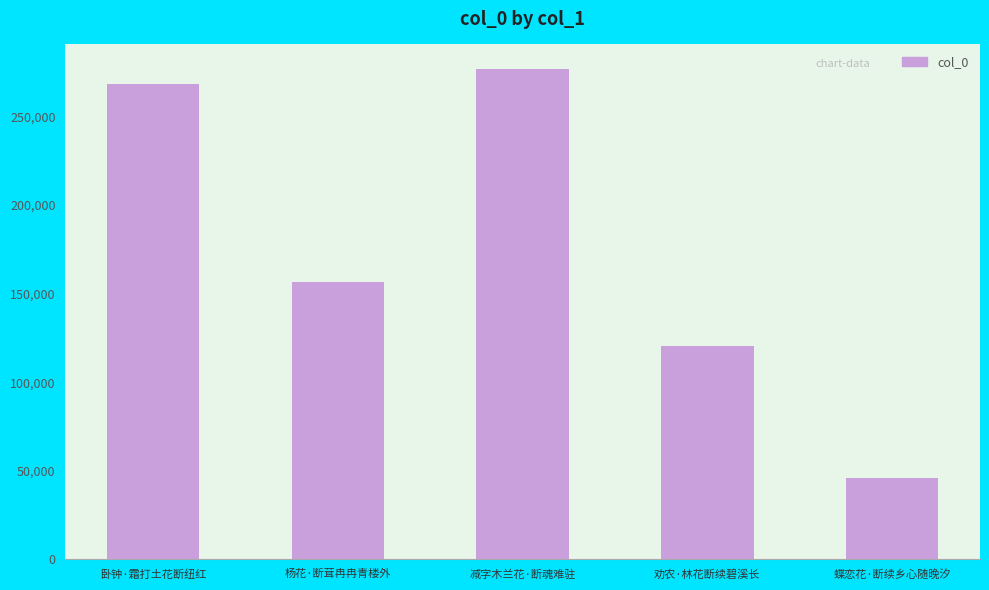

What is the average value?

173545